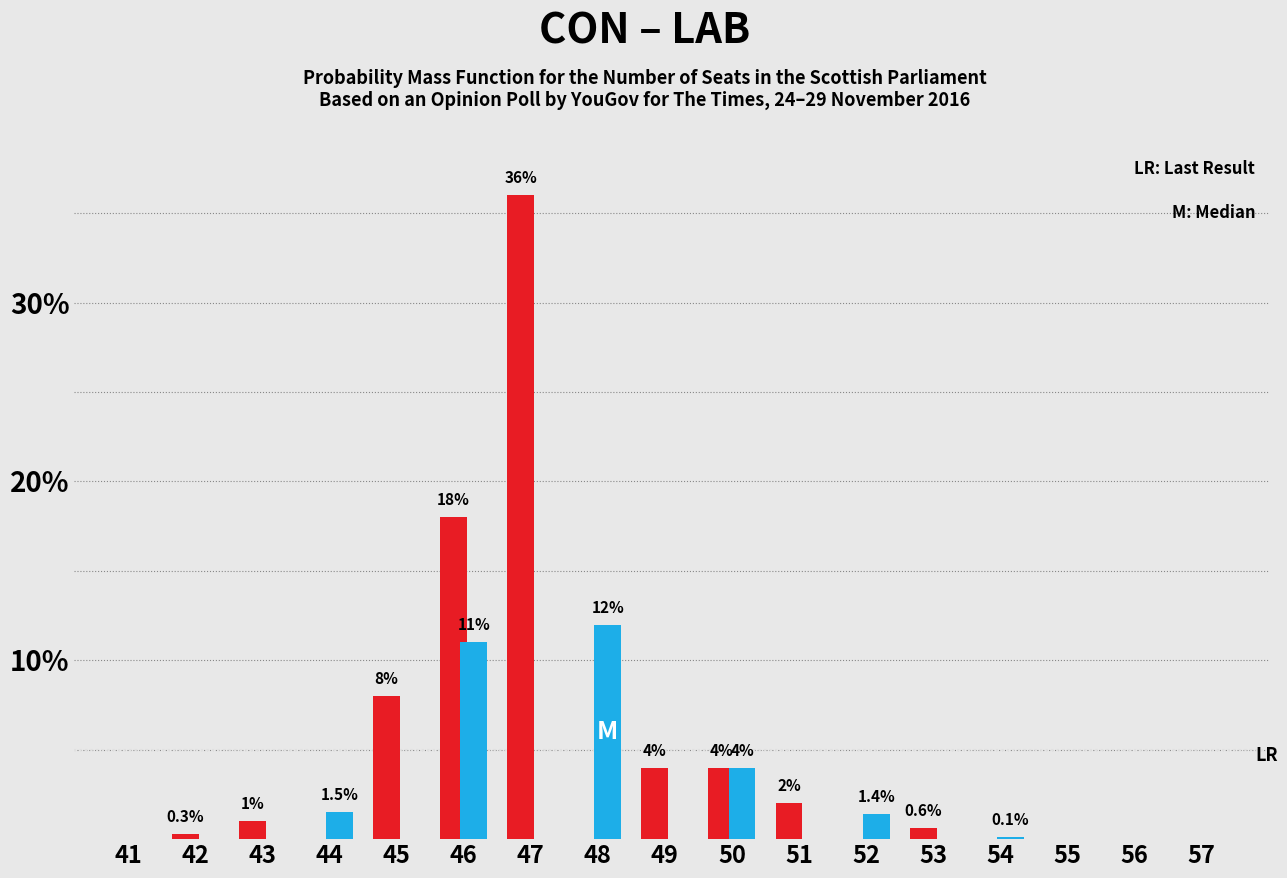

What is the maximum value shown in the chart?

36.0